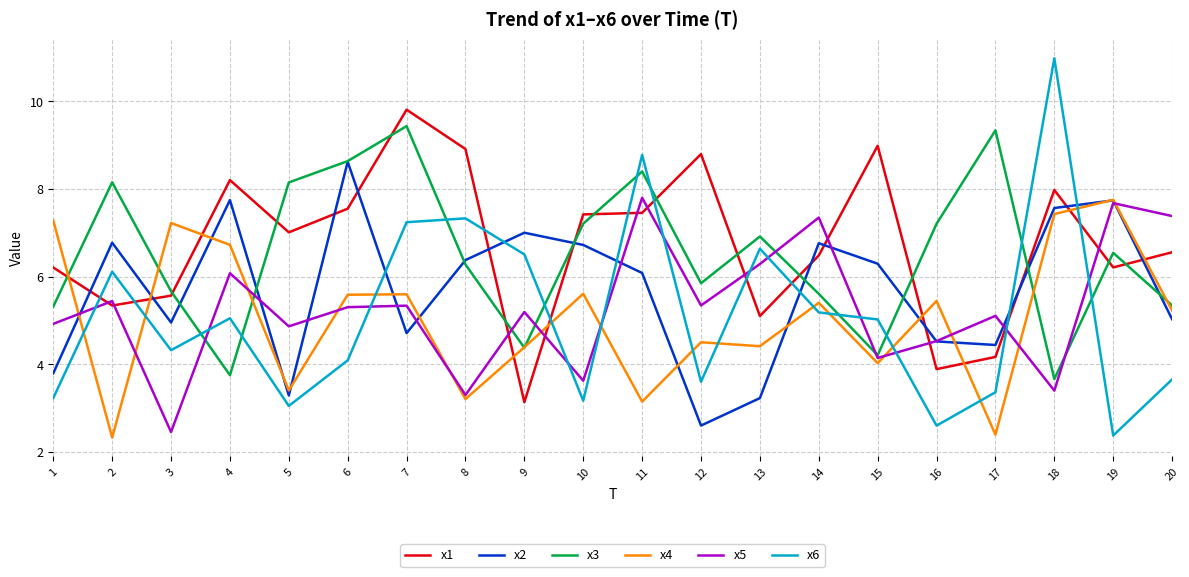

What is the total value across all series at 13?

32.6